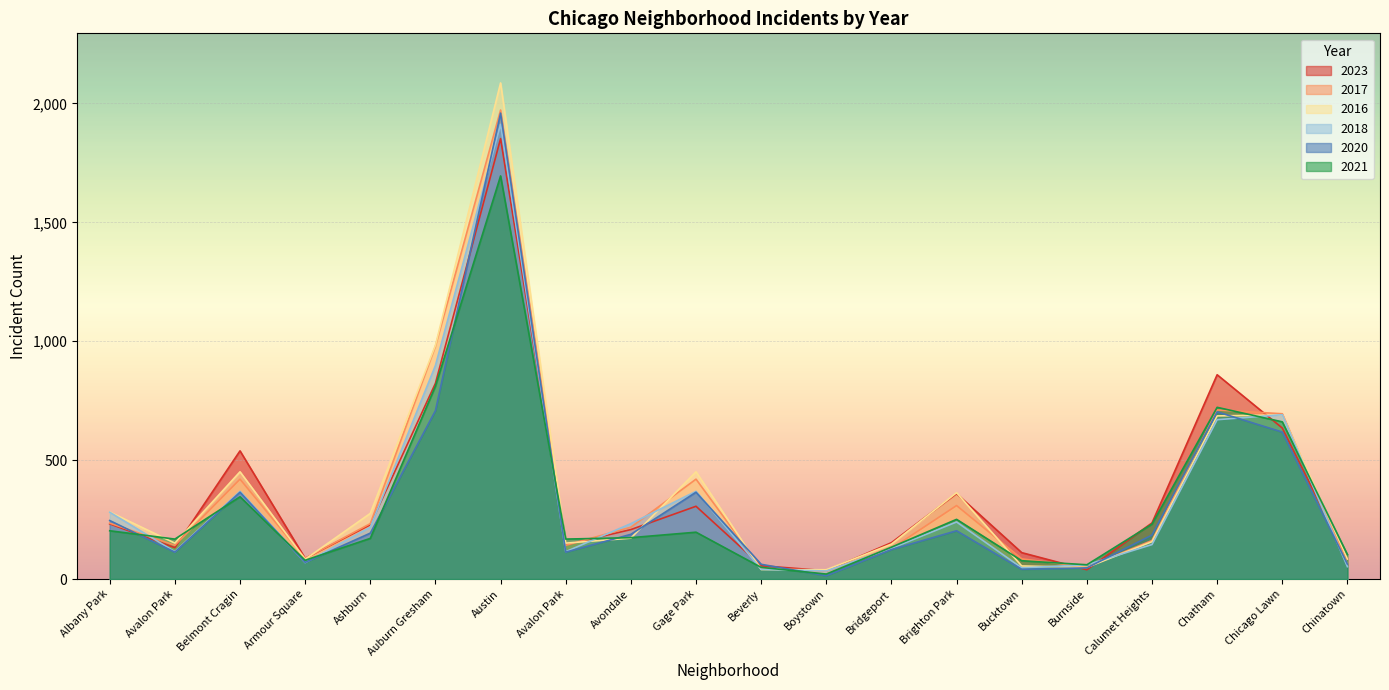

Rank the series at Bucktown from highest to lowest value.

2023, 2017, 2021, 2016, 2018, 2020